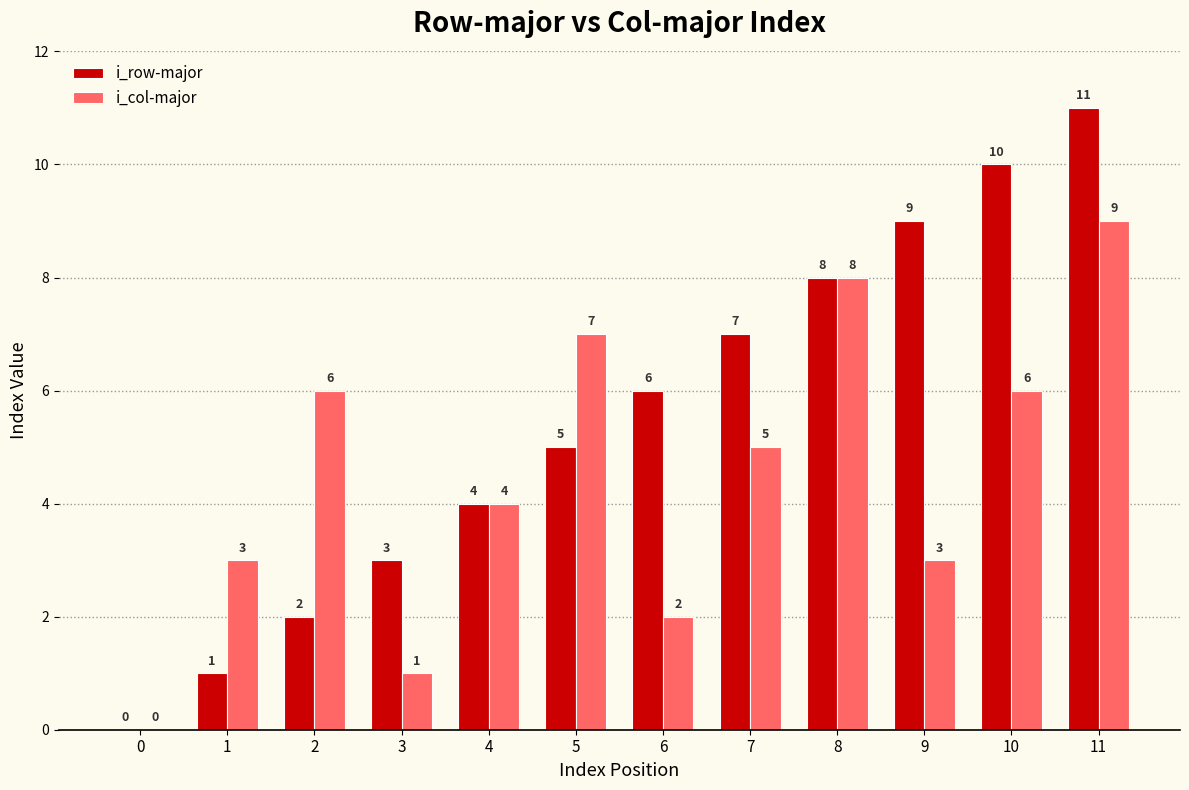

Between 1 and 2, which series saw the biggest shift?

i_col-major